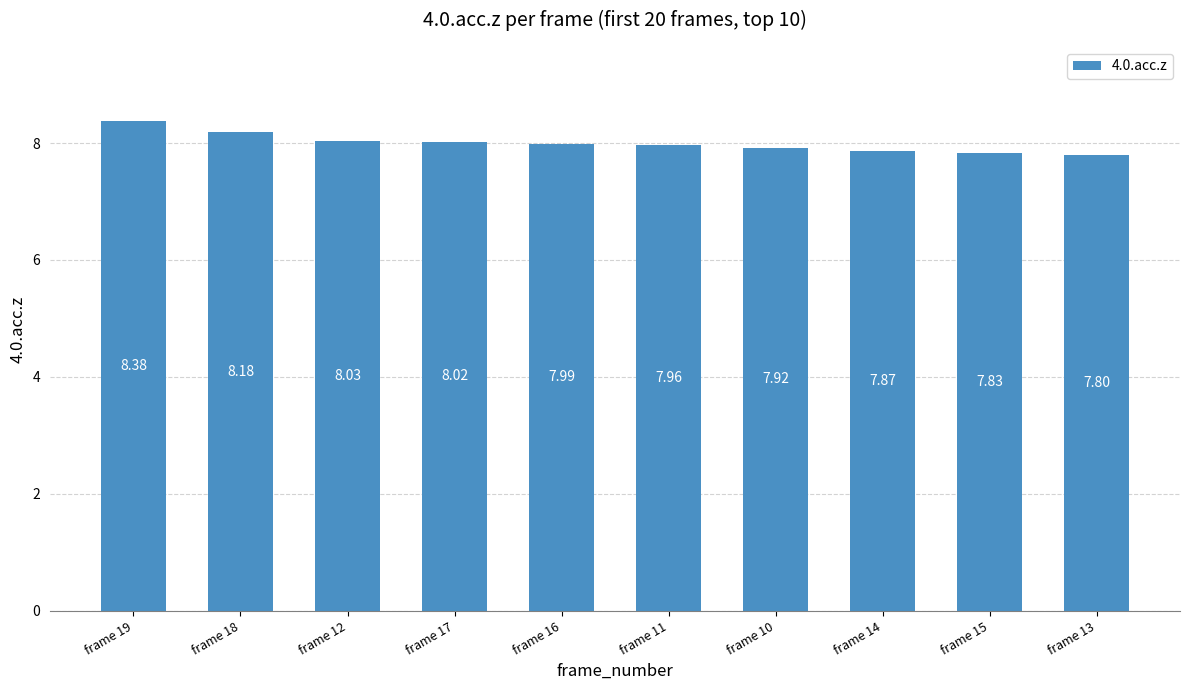

What is the sum of all values?

80.0